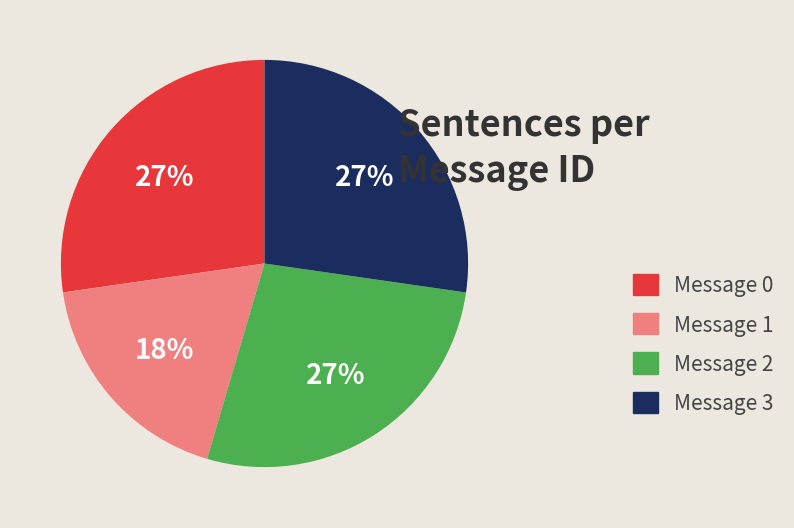

True or false: Message 0 accounts for 27% of the total.

True